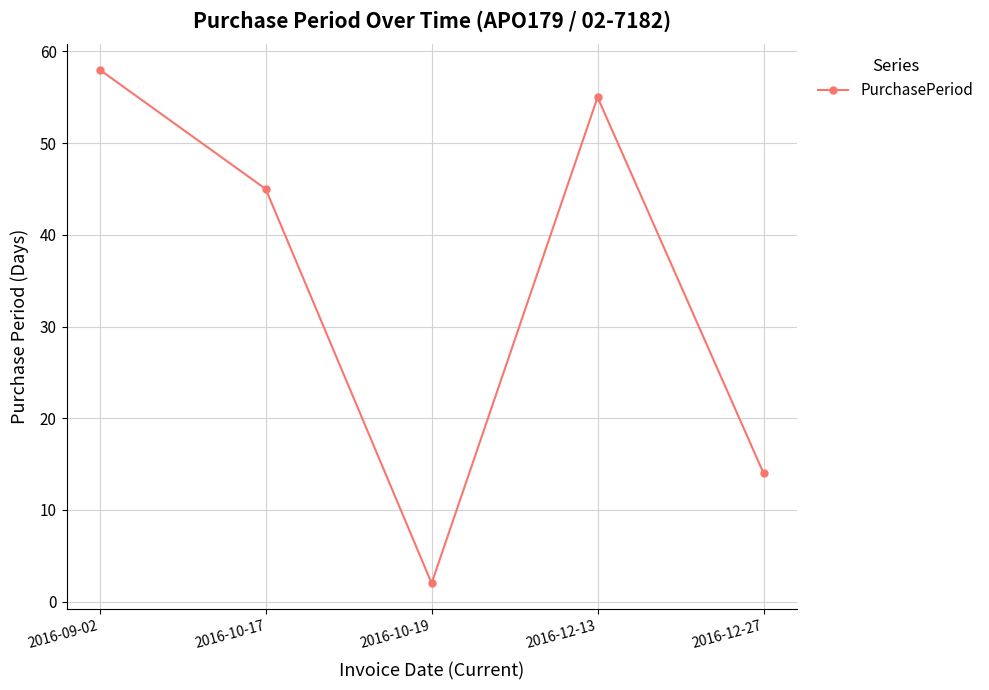

How many distinct data groups are displayed?

1